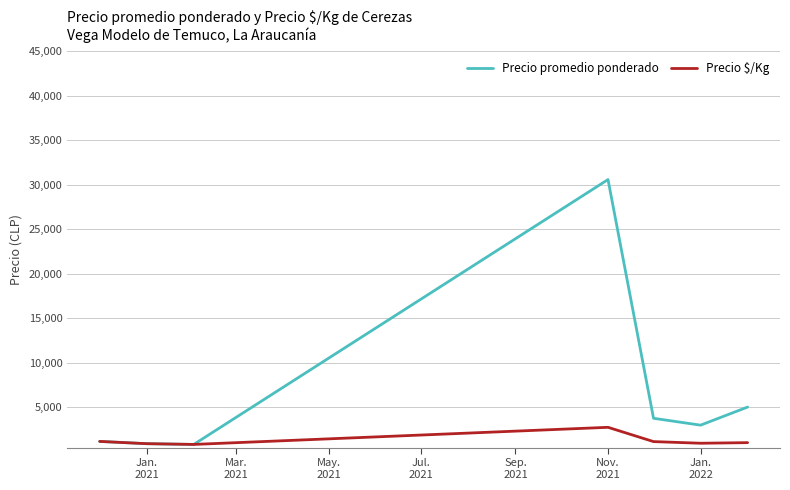

What is the maximum value shown in the chart?

30575.5